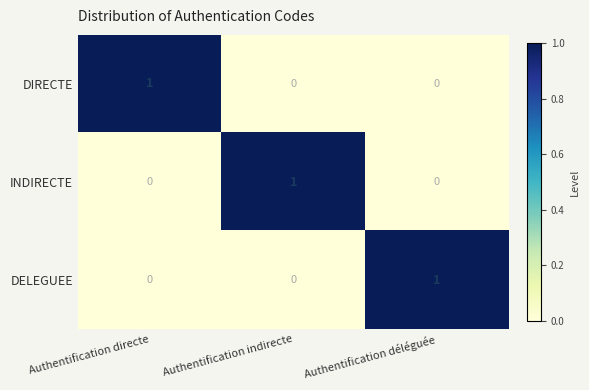

At how many categories does at least one series exceed 0?

3